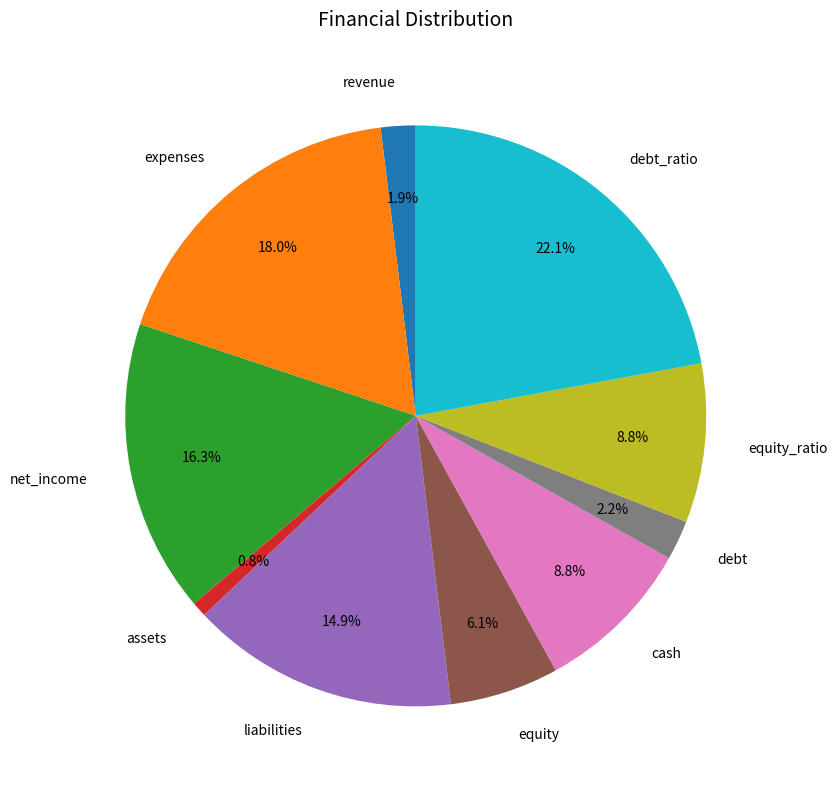

Does expenses represent more than half of the total?

No